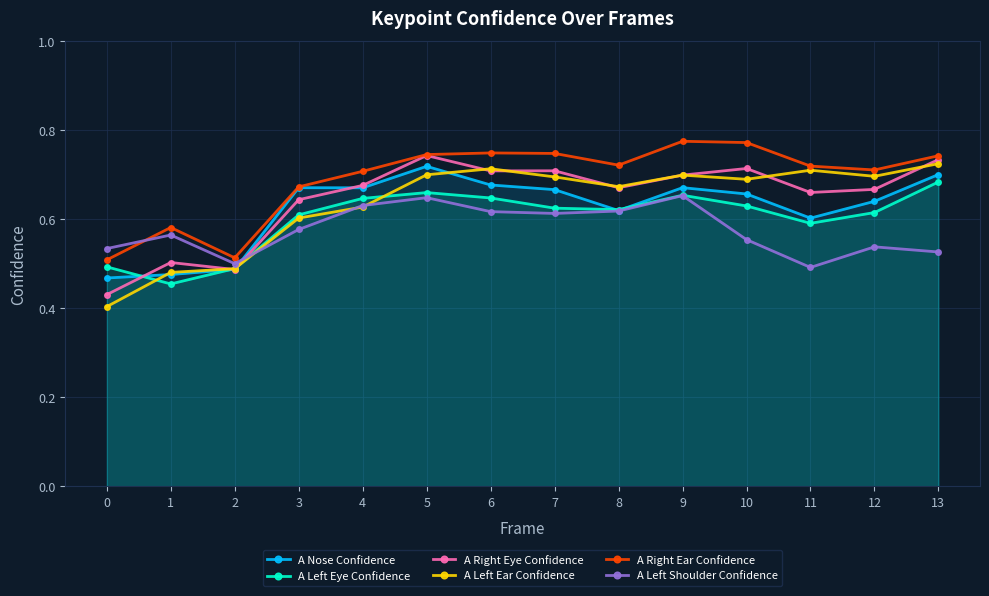

How many lines are shown in the chart?

6